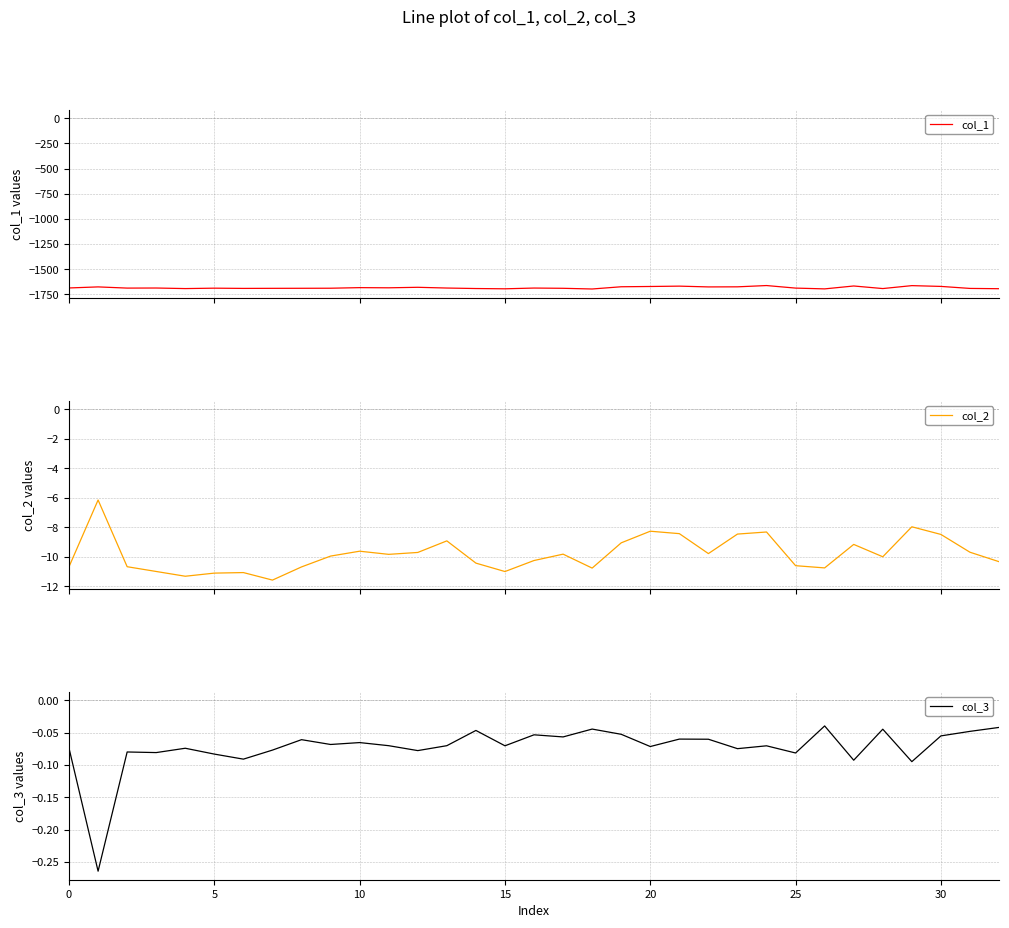

What is the maximum value for col_2?

-6.1